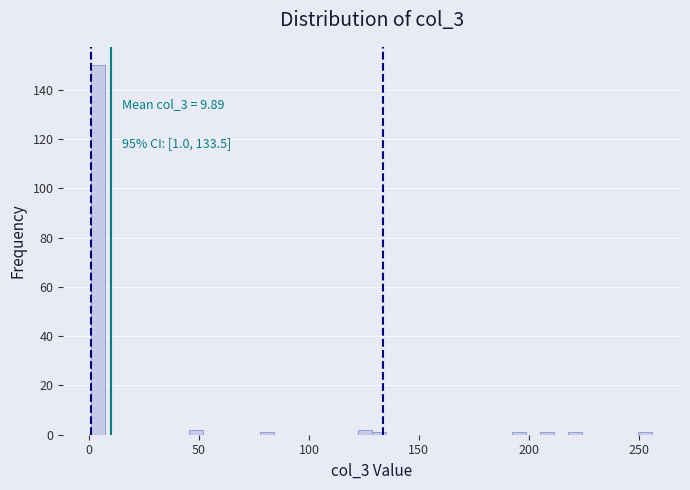

Around what value on the x-axis is the tallest bar? Give the approximate position of its centre, as read against the axis.

5